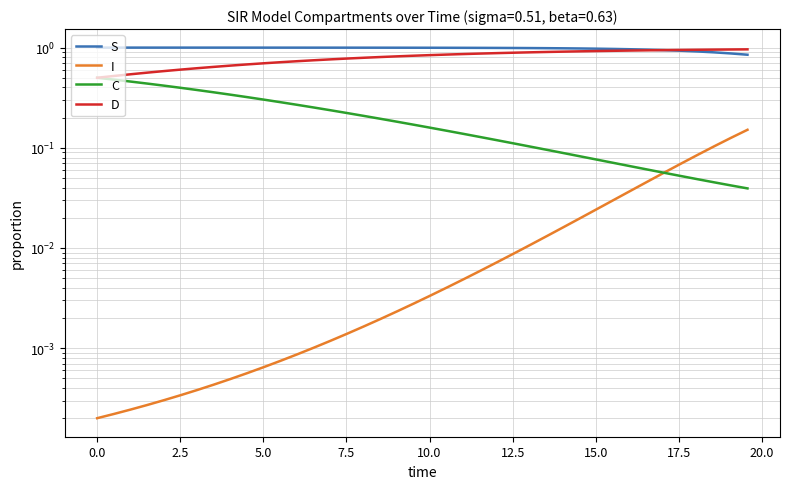

Is it true that C equals 0.0 at 39?

False